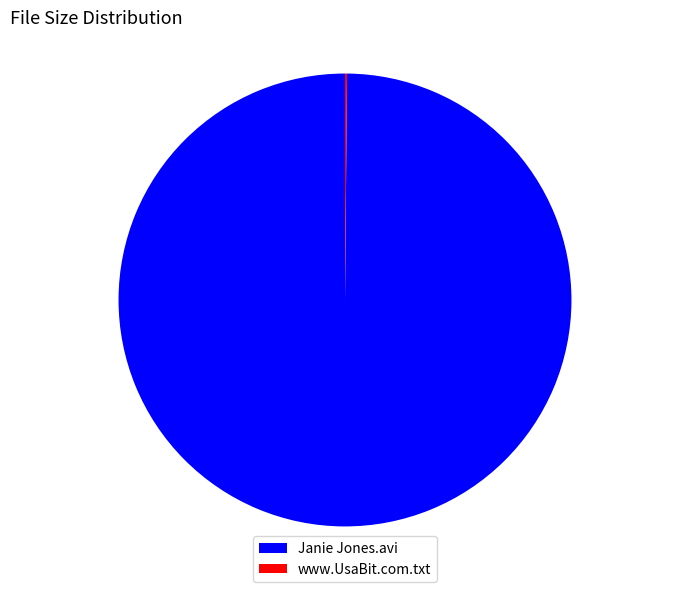

What is the majority slice?

Janie Jones.avi